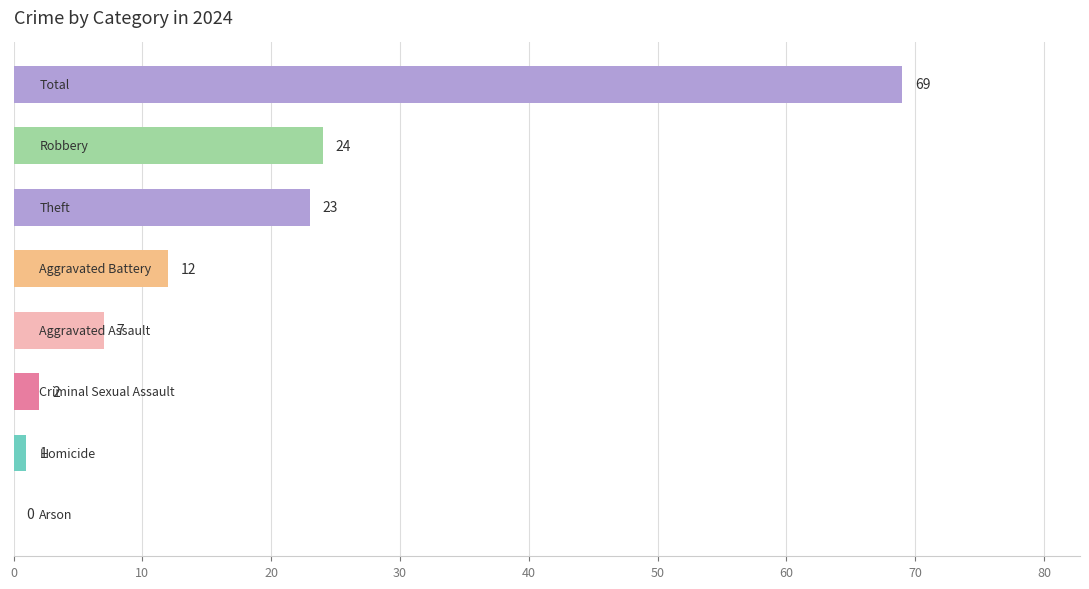

What is the greatest value displayed?

69